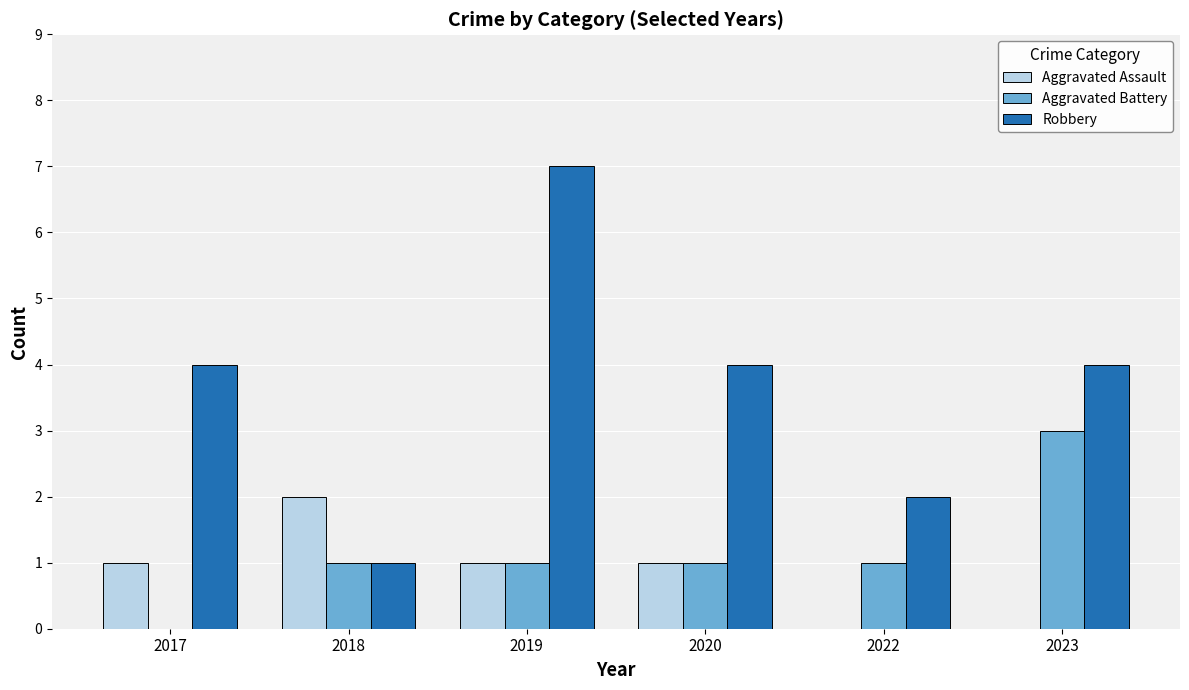

Between 2017 and 2020, which series saw the biggest shift?

Aggravated Battery